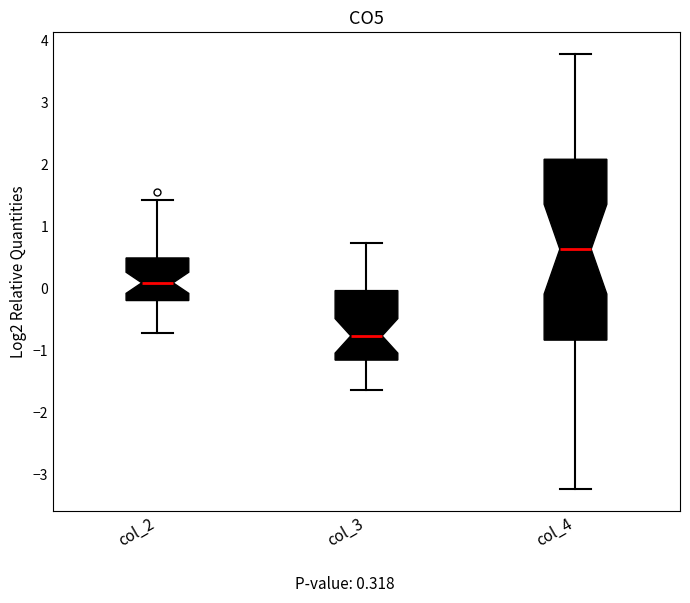

Where does the median line of the box for col_3 sit on the y-axis? The values are not printed on the chart, so give them approximately, as read against the axis.

-0.8